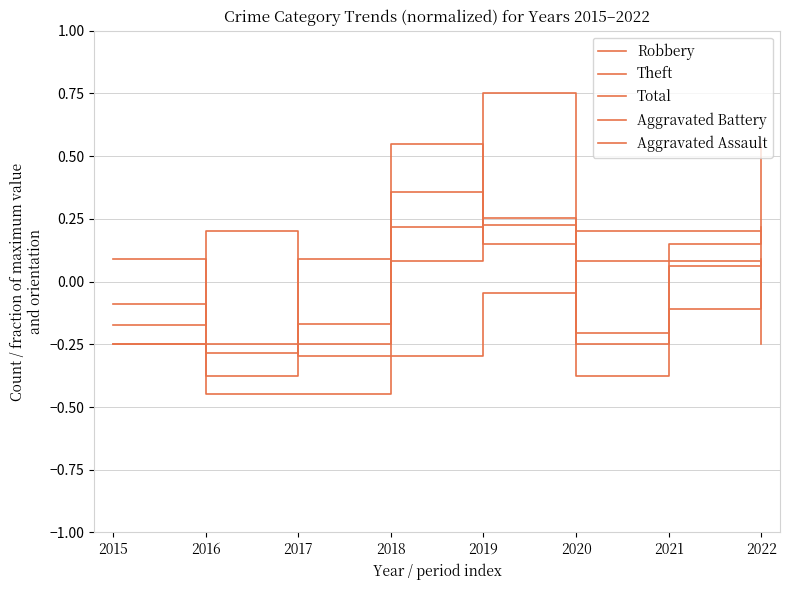

The value of Aggravated Assault at 2016 is -0.2. True or false?

False